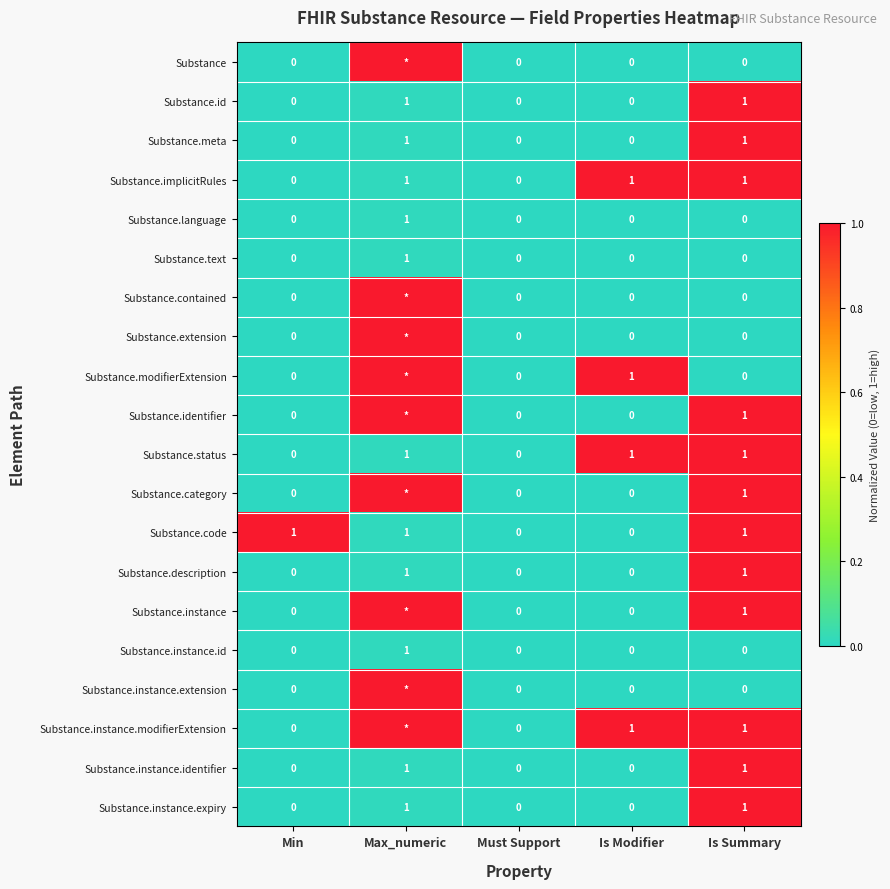

Which category has the lowest value across all series?

Min